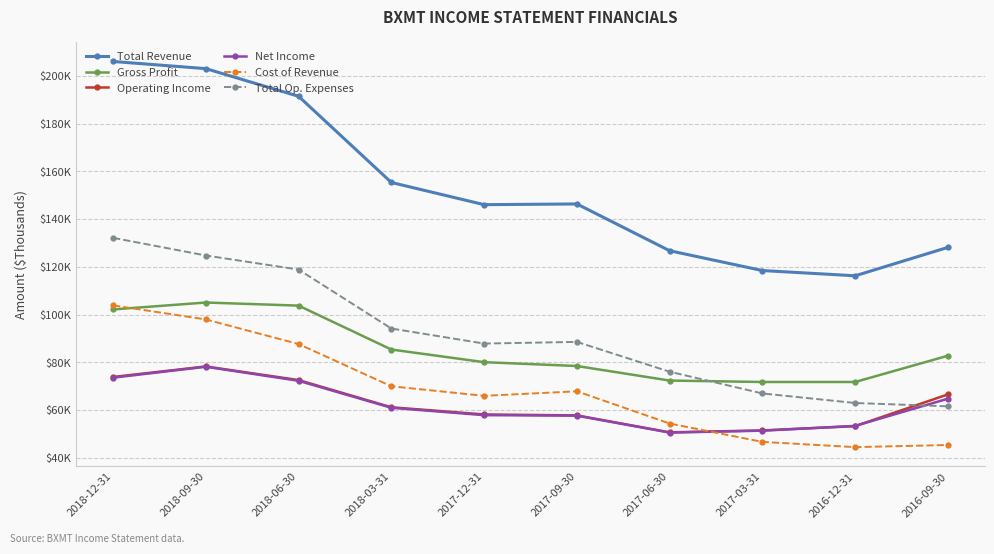

Which series has the largest range (max minus min)?

Total Revenue